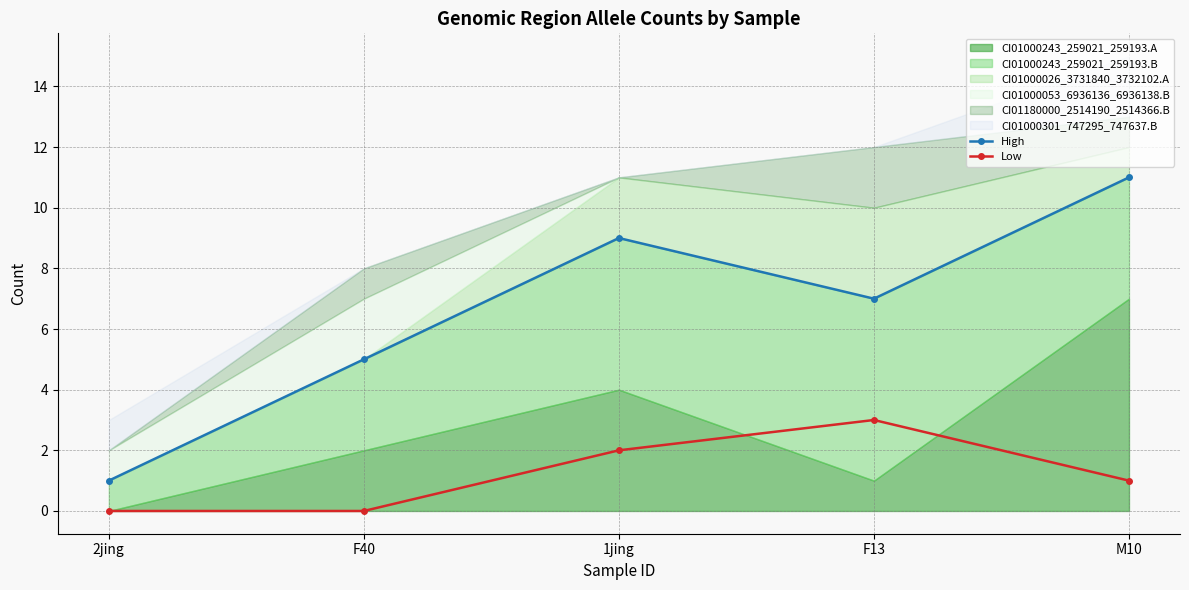

Between F13 and F40, which is larger?

F13